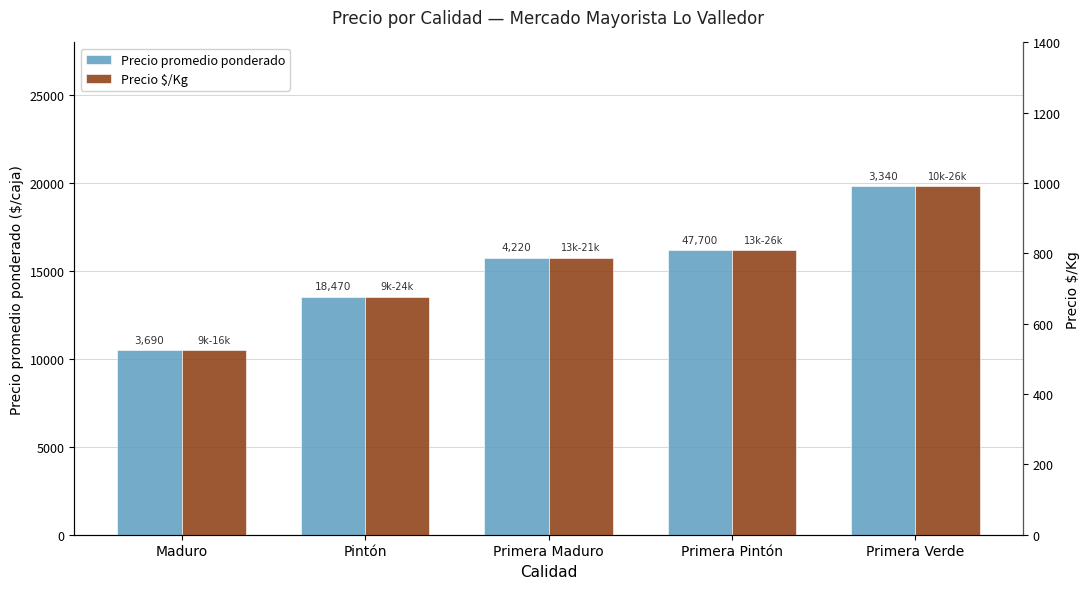

Reading left to right, list all the values displayed in this chart.

Precio promedio ponderado: Maduro=10498	Pintón=13537	Primera Maduro=15760	Primera Pintón=16190	Primera Verde=19838
Precio $/Kg: Maduro=525	Pintón=677	Primera Maduro=788	Primera Pintón=810	Primera Verde=992